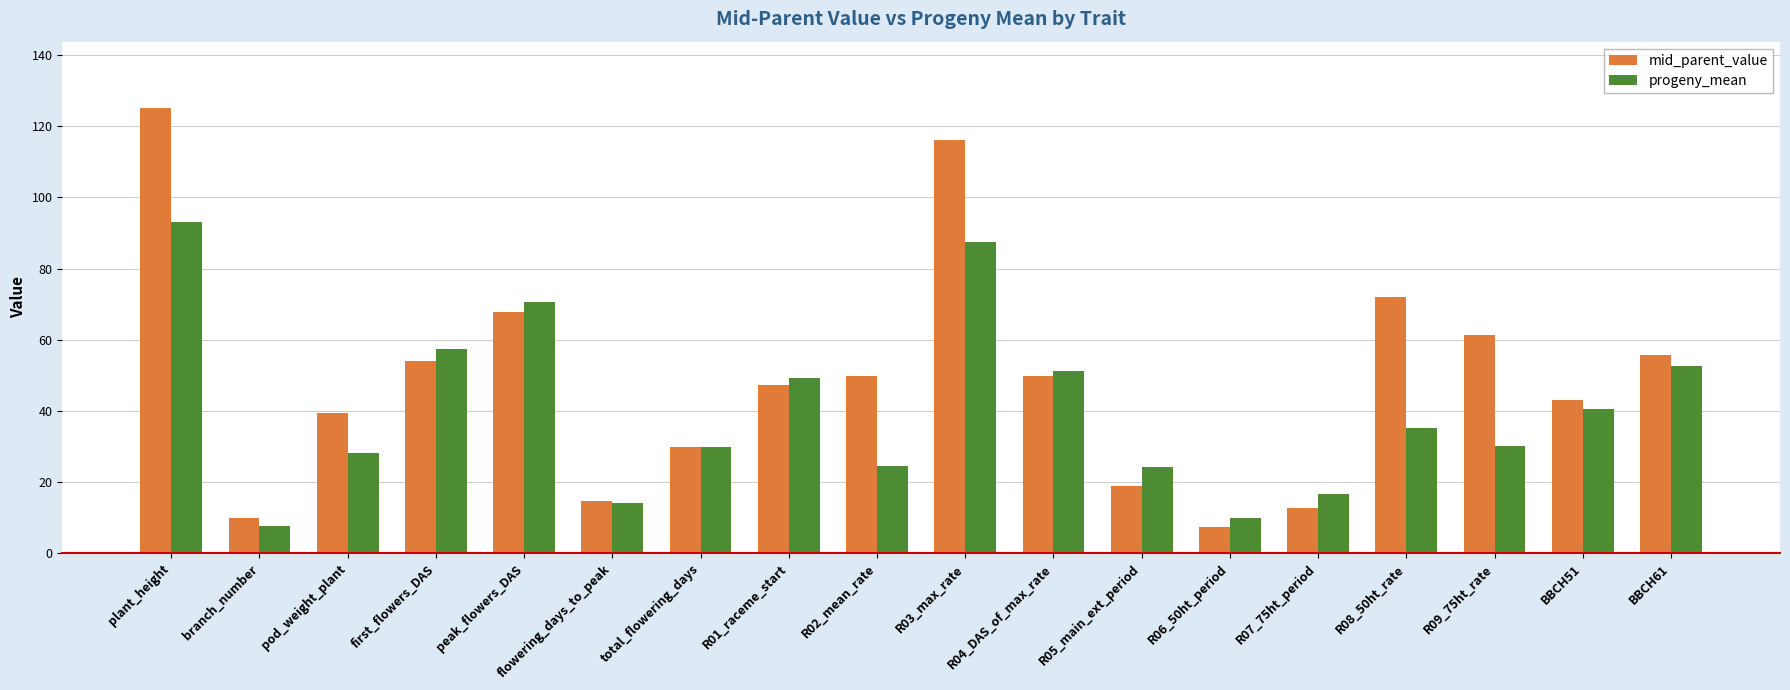

What is the value of the progeny_mean bar at the 17th from the left?

40.5